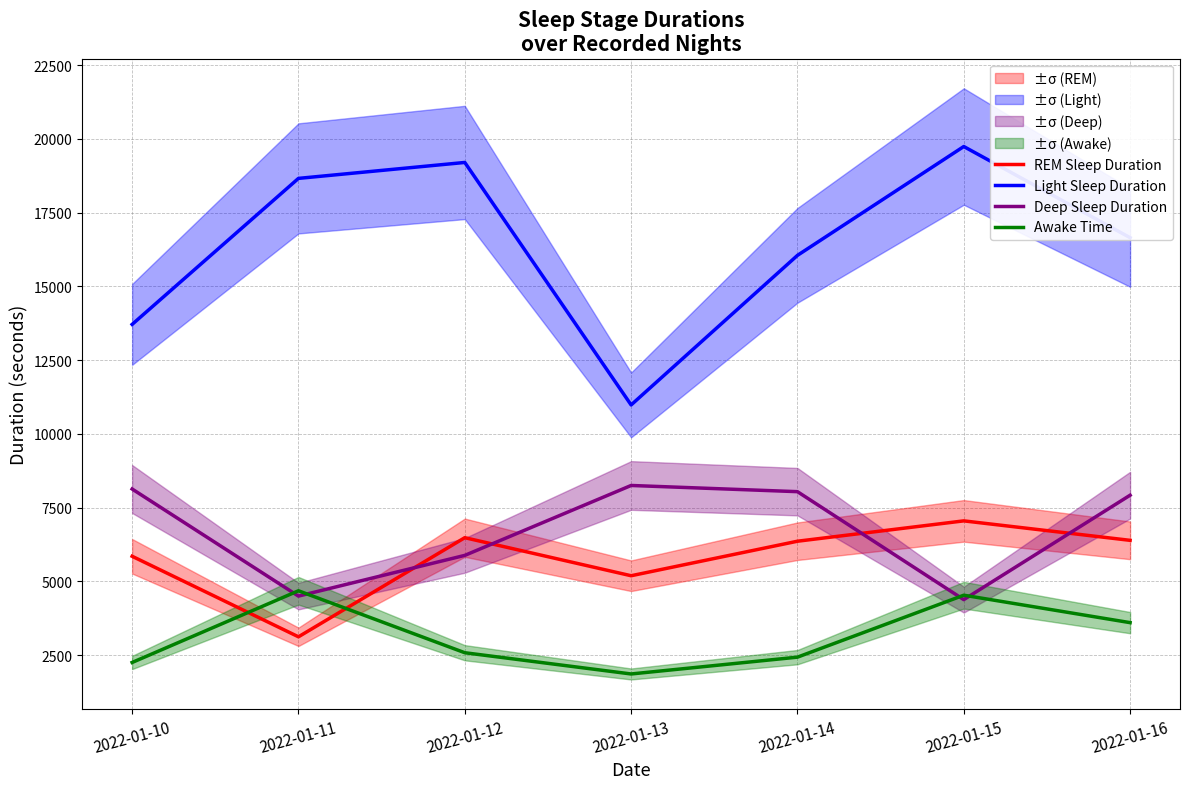

Which series has the largest total across all categories?

Light Sleep Duration